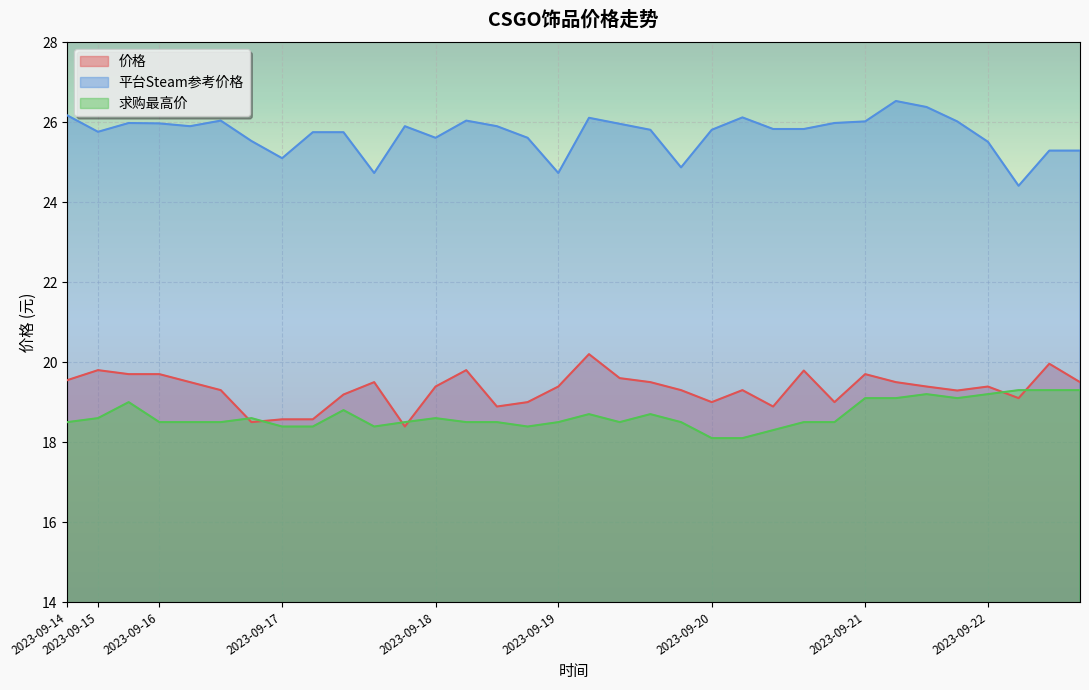

Reading left to right, extract all data points from this chart.

价格: 2023-09-14=19.6	2023-09-15=19.8	2023-09-15=19.7	2023-09-16=19.7	2023-09-16=19.5	2023-09-16=19.3	2023-09-16=18.5	2023-09-17=18.6	2023-09-17=18.6	2023-09-17=19.2	2023-09-17=19.5	2023-09-17=18.4	2023-09-18=19.4	2023-09-18=19.8	2023-09-18=18.9	2023-09-18=19.0	2023-09-19=19.4	2023-09-19=20.2	2023-09-19=19.6	2023-09-19=19.5	2023-09-19=19.3	2023-09-20=19.0	2023-09-20=19.3	2023-09-20=18.9	2023-09-20=19.8	2023-09-20=19.0	2023-09-21=19.7	2023-09-21=19.5	2023-09-21=19.4	2023-09-21=19.3	2023-09-22=19.4	2023-09-22=19.1	2023-09-22=20.0	2023-09-22=19.5
平台Steam参考价格: 2023-09-14=26.2	2023-09-15=25.8	2023-09-15=26.0	2023-09-16=26.0	2023-09-16=25.9	2023-09-16=26.0	2023-09-16=25.5	2023-09-17=25.1	2023-09-17=25.8	2023-09-17=25.8	2023-09-17=24.7	2023-09-17=25.9	2023-09-18=25.6	2023-09-18=26.0	2023-09-18=25.9	2023-09-18=25.6	2023-09-19=24.7	2023-09-19=26.1	2023-09-19=26.0	2023-09-19=25.8	2023-09-19=24.9	2023-09-20=25.8	2023-09-20=26.1	2023-09-20=25.8	2023-09-20=25.8	2023-09-20=26.0	2023-09-21=26.0	2023-09-21=26.5	2023-09-21=26.4	2023-09-21=26.0	2023-09-22=25.5	2023-09-22=24.4	2023-09-22=25.3	2023-09-22=25.3
求购最高价: 2023-09-14=18.5	2023-09-15=18.6	2023-09-15=19.0	2023-09-16=18.5	2023-09-16=18.5	2023-09-16=18.5	2023-09-16=18.6	2023-09-17=18.4	2023-09-17=18.4	2023-09-17=18.8	2023-09-17=18.4	2023-09-17=18.5	2023-09-18=18.6	2023-09-18=18.5	2023-09-18=18.5	2023-09-18=18.4	2023-09-19=18.5	2023-09-19=18.7	2023-09-19=18.5	2023-09-19=18.7	2023-09-19=18.5	2023-09-20=18.1	2023-09-20=18.1	2023-09-20=18.3	2023-09-20=18.5	2023-09-20=18.5	2023-09-21=19.1	2023-09-21=19.1	2023-09-21=19.2	2023-09-21=19.1	2023-09-22=19.2	2023-09-22=19.3	2023-09-22=19.3	2023-09-22=19.3